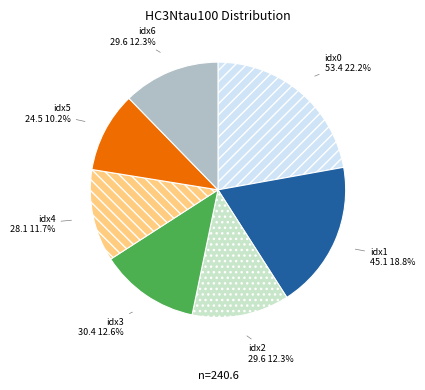

How many slices are in this pie chart?

7